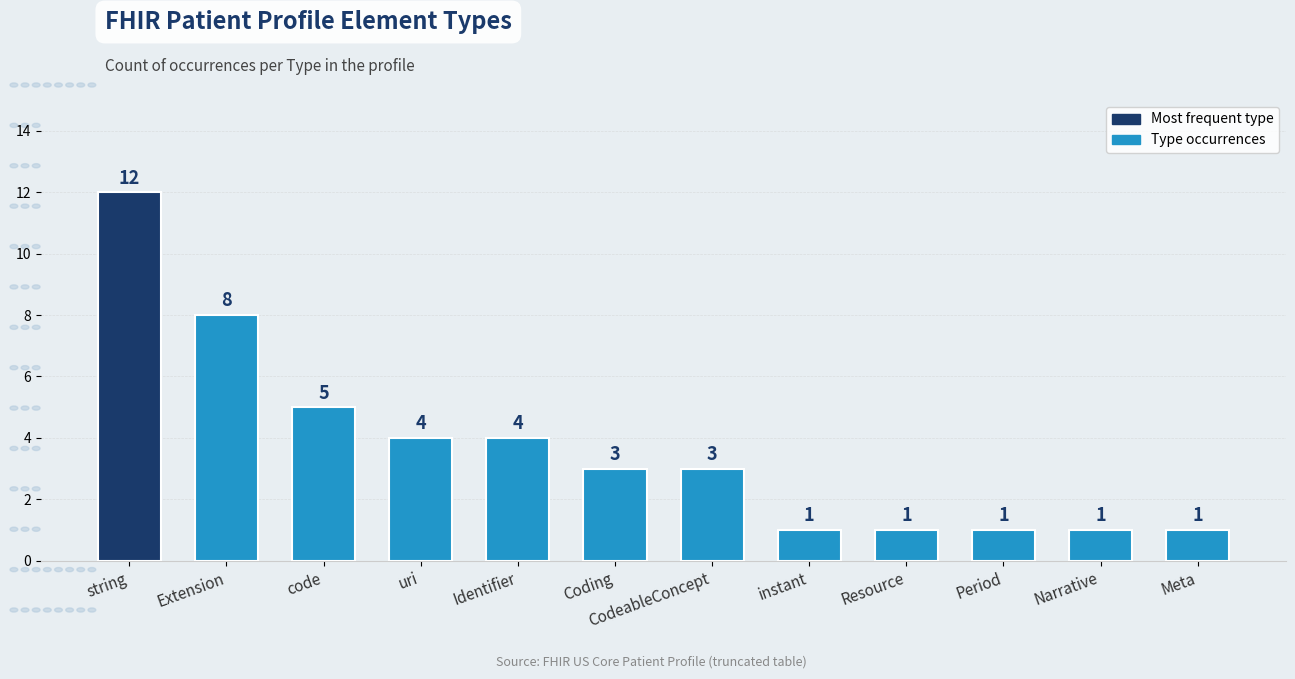

What is the sum of the values at uri and Identifier?

8